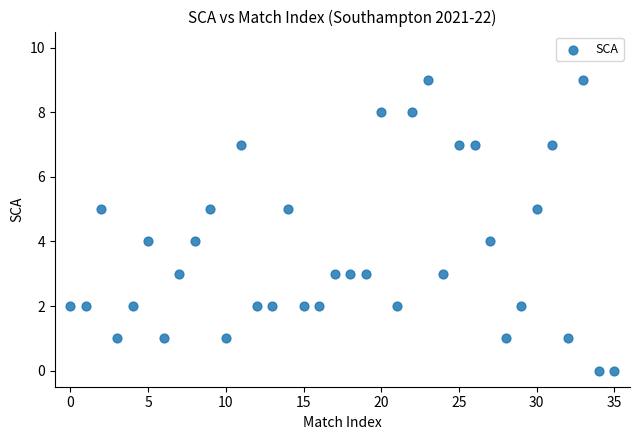

What is the range of Y values (max minus min)?

9